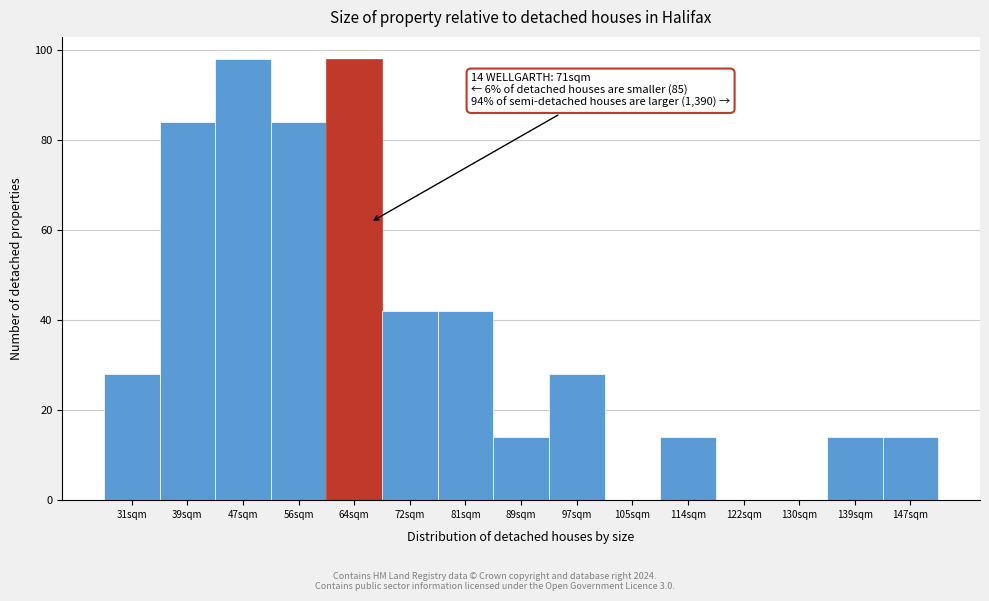

Reading right to left, what are all the values shown in this chart?

147sqm=14	139sqm=14	130sqm=0	122sqm=0	114sqm=14	105sqm=0	97sqm=28	89sqm=14	81sqm=42	72sqm=42	64sqm=98	56sqm=84	47sqm=98	39sqm=84	31sqm=28